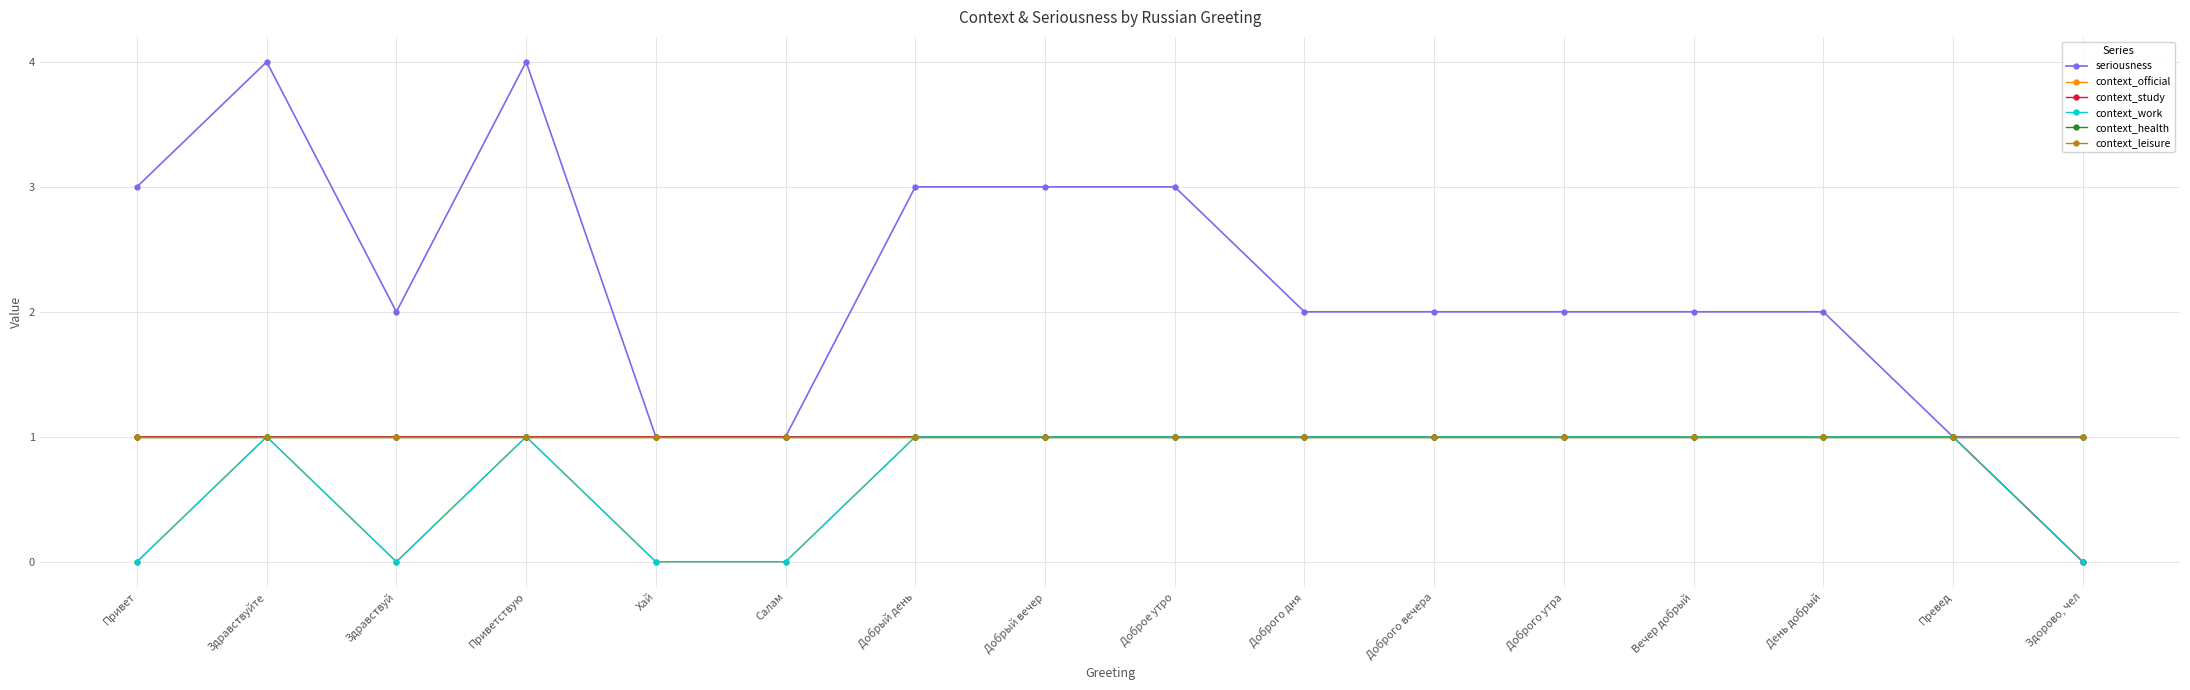

True or false: seriousness and context_official cross at least once.

False